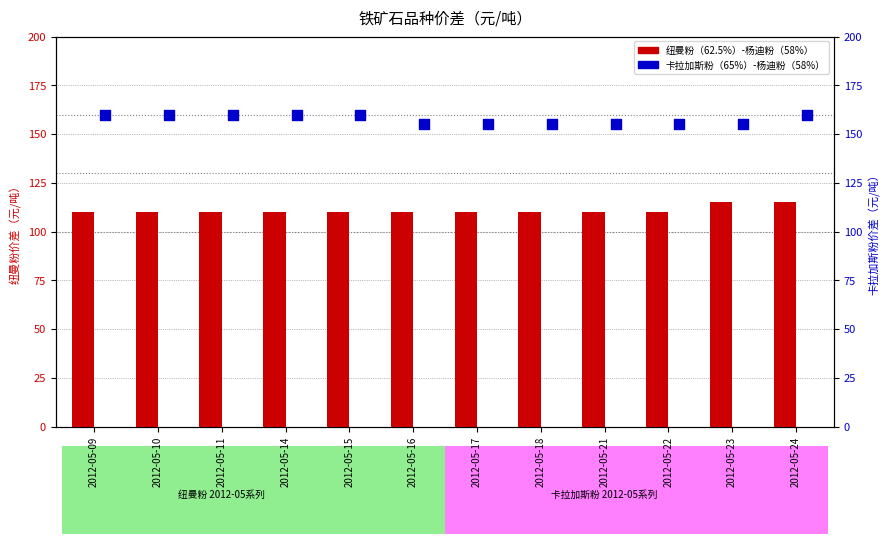

What is the total value across all series at 2012-05-18?

265